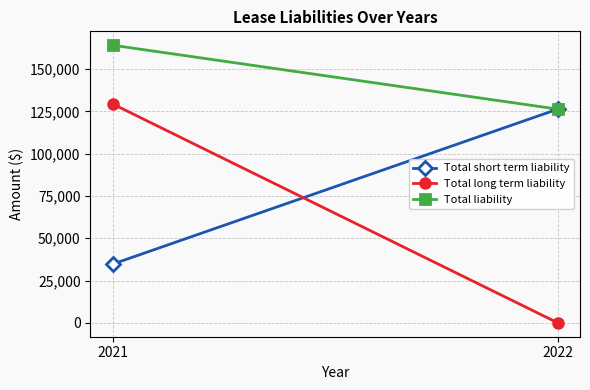

What is the lowest value of the Total short term liability series?

34704